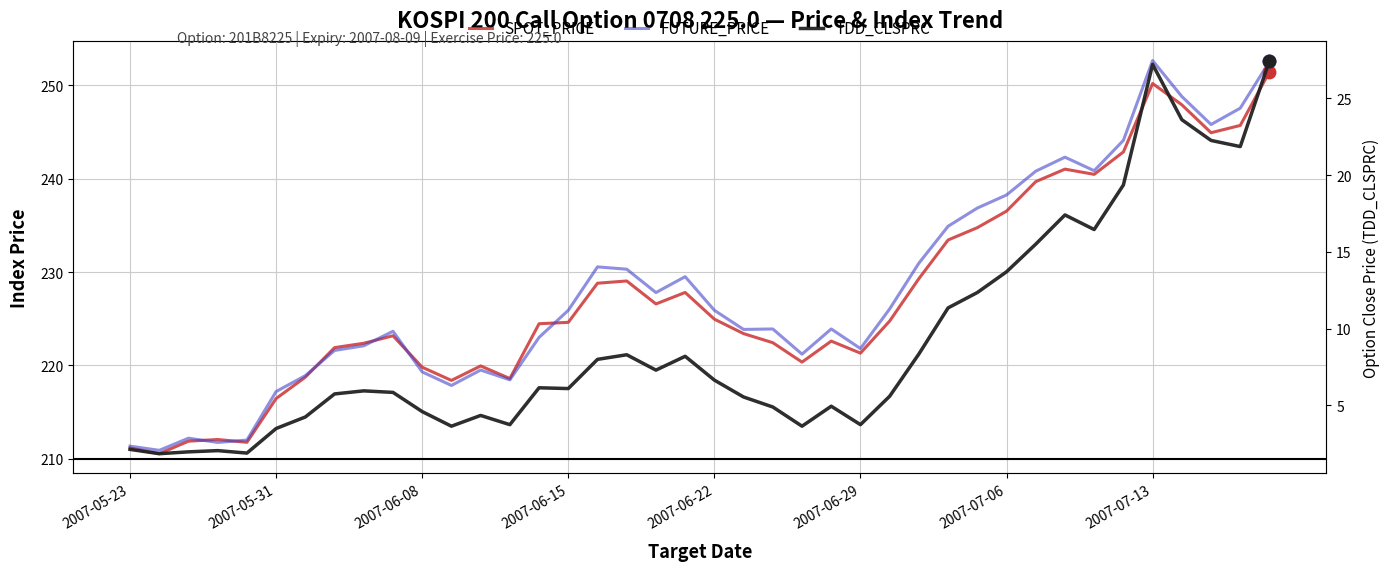

After their last crossing, which series has the higher values: FUTURE_PRICE or SPOT_PRICE?

FUTURE_PRICE